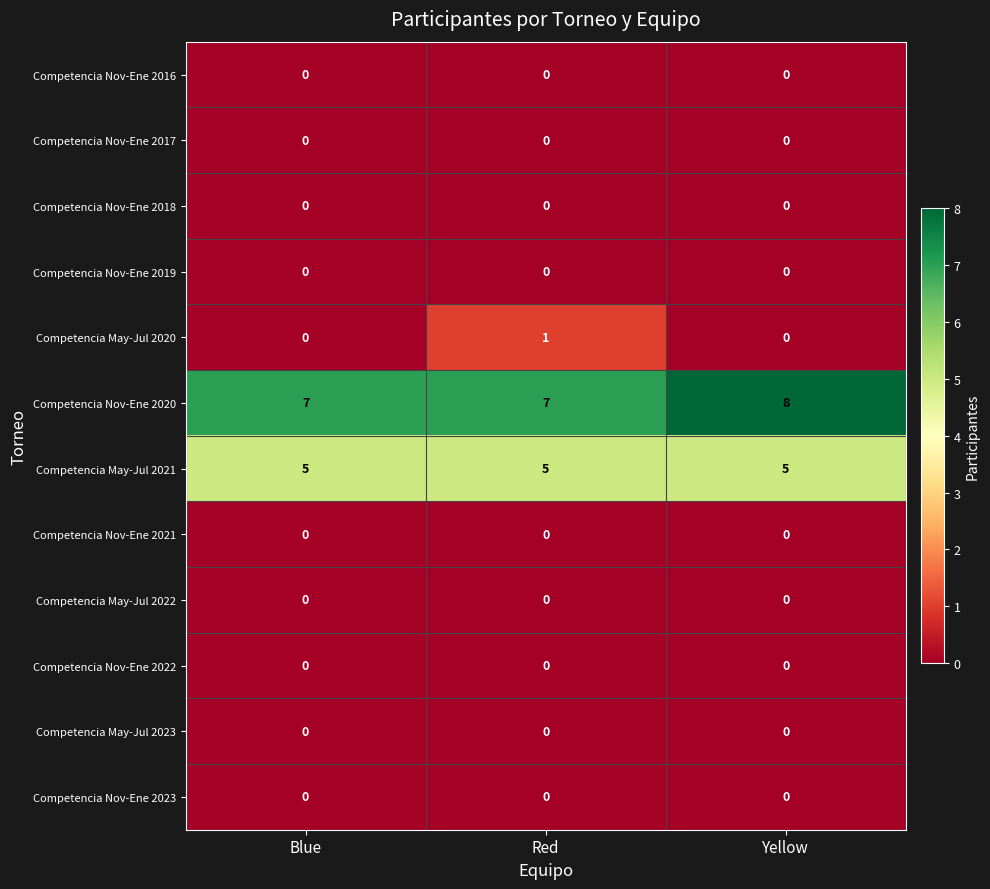

What is the spread (max minus min) of values at Blue?

7